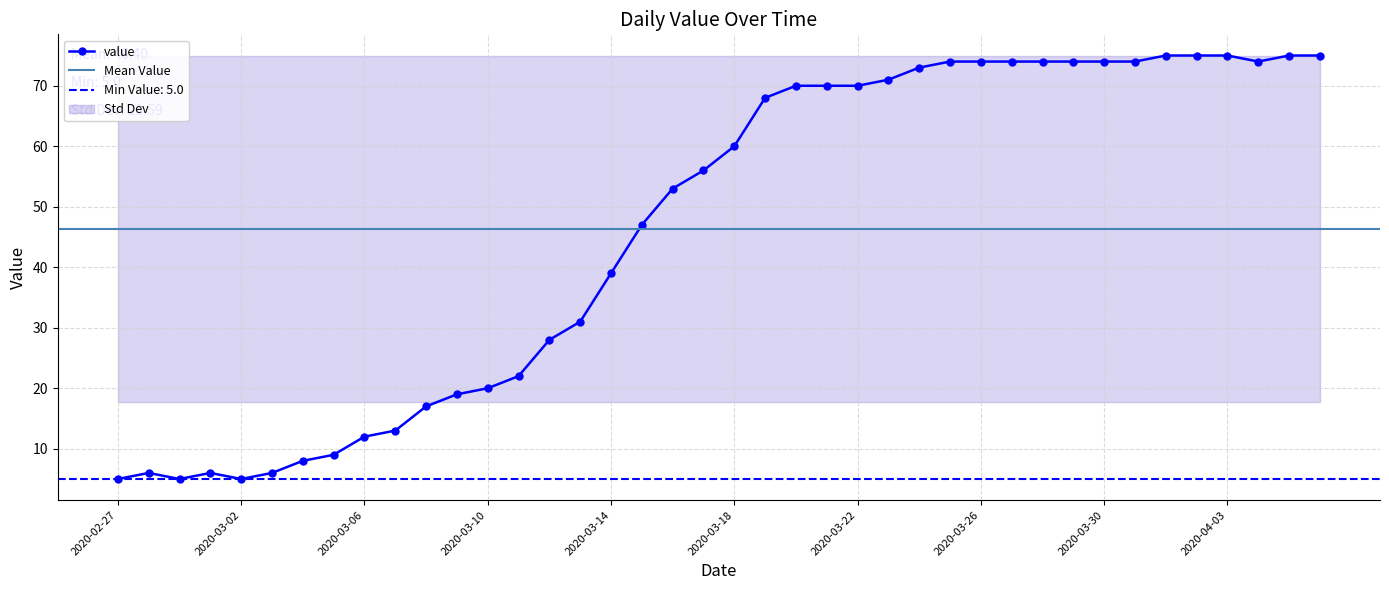

Which has a higher value, 2020-03-25 or 2020-03-20?

2020-03-25